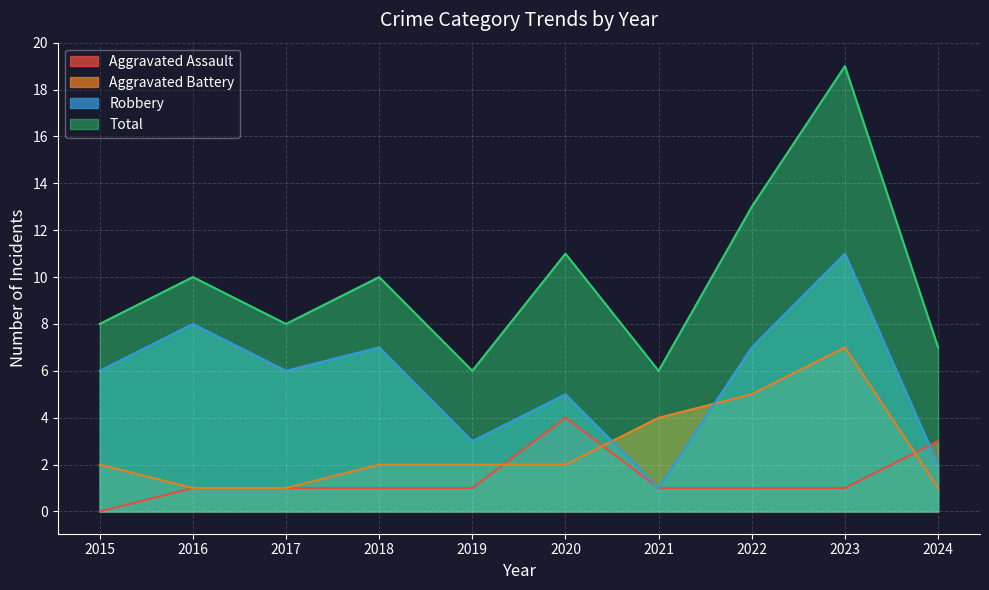

Which series has the largest total across all categories?

Total